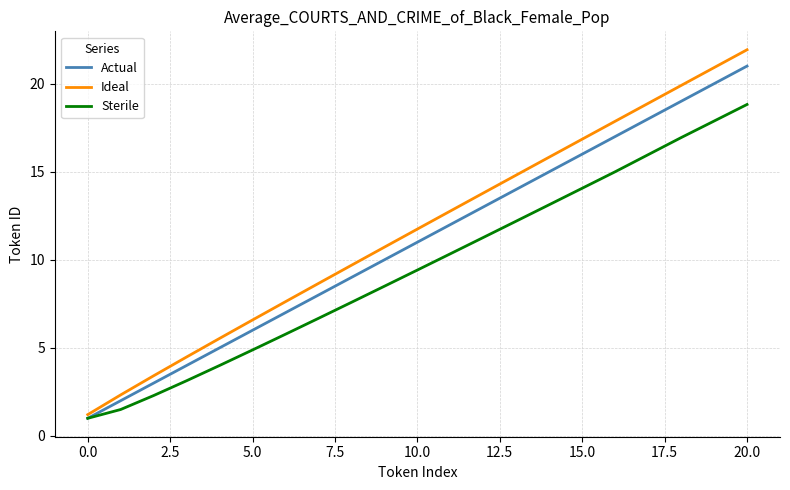

Which series has the widest spread of values?

Ideal